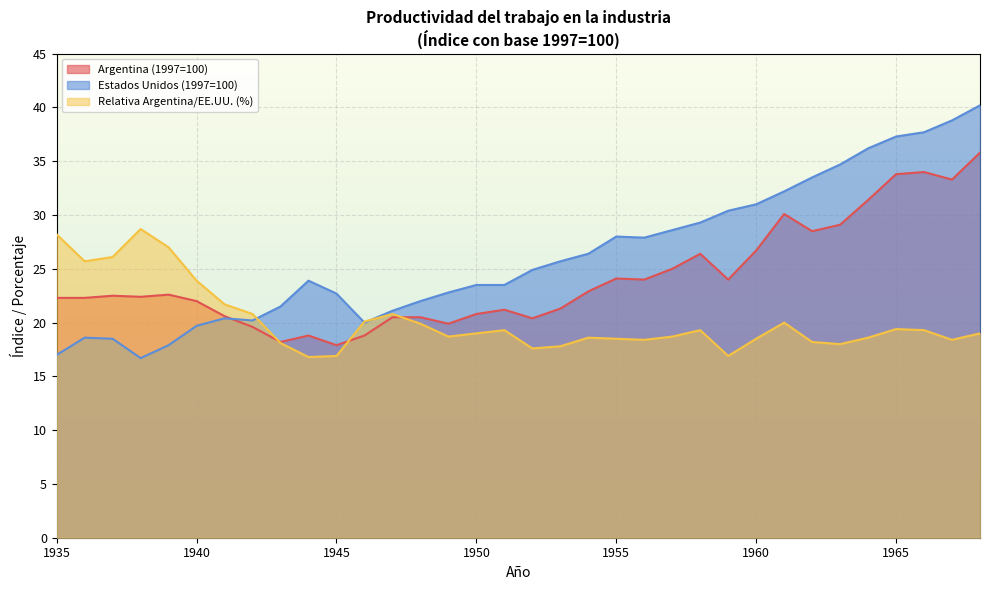

At which category is the sum across all series the highest?

1968